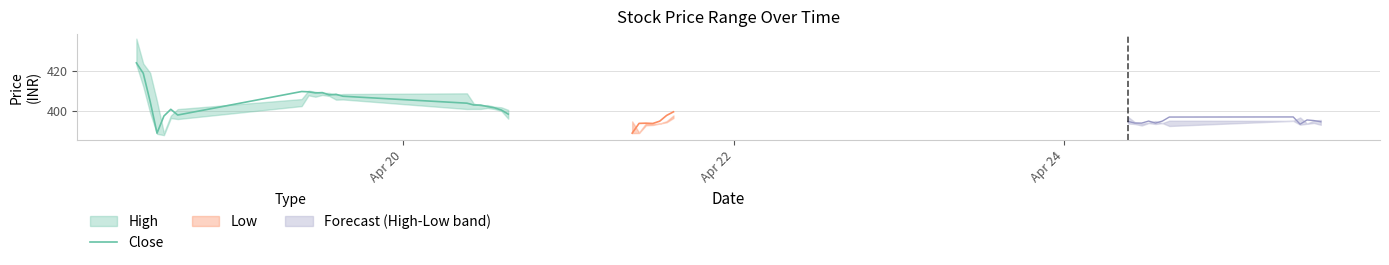

What is the difference between the maximum and second lowest values?

26.4